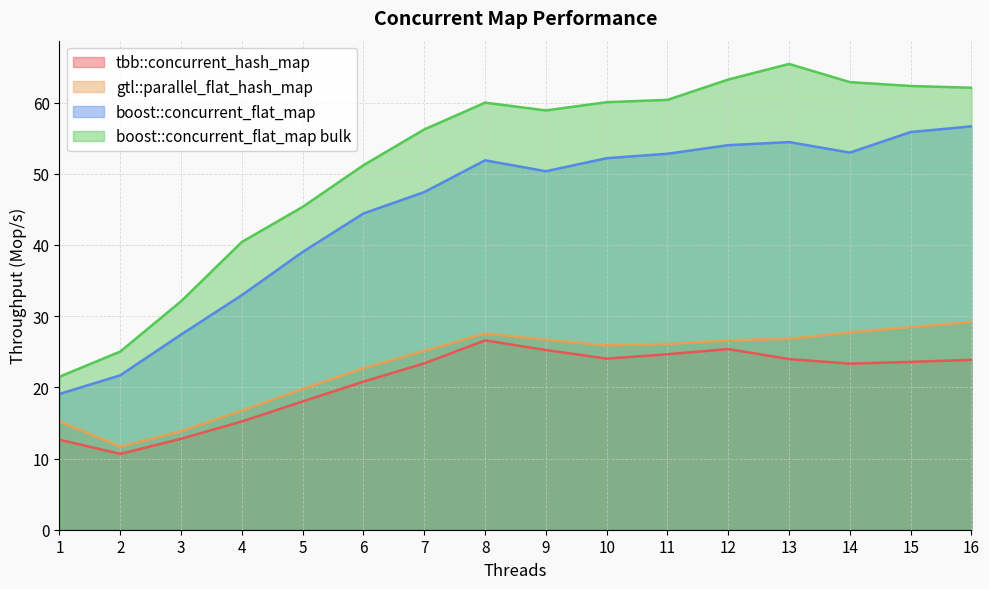

True or false: tbb::concurrent_hash_map and boost::concurrent_flat_map cross at least once.

False